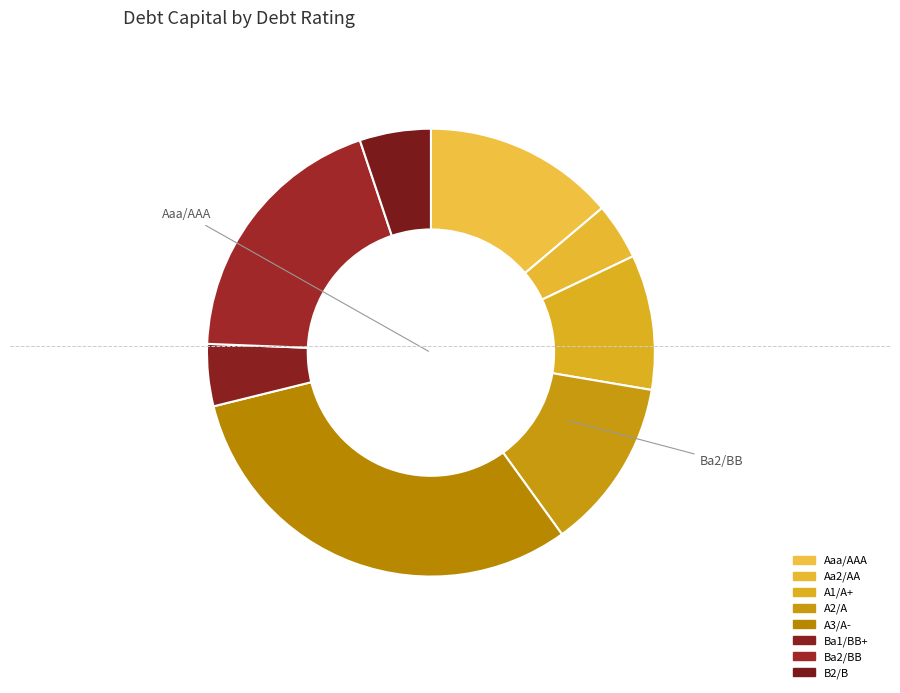

Which category has the smallest portion of the pie?

Ba1/BB+